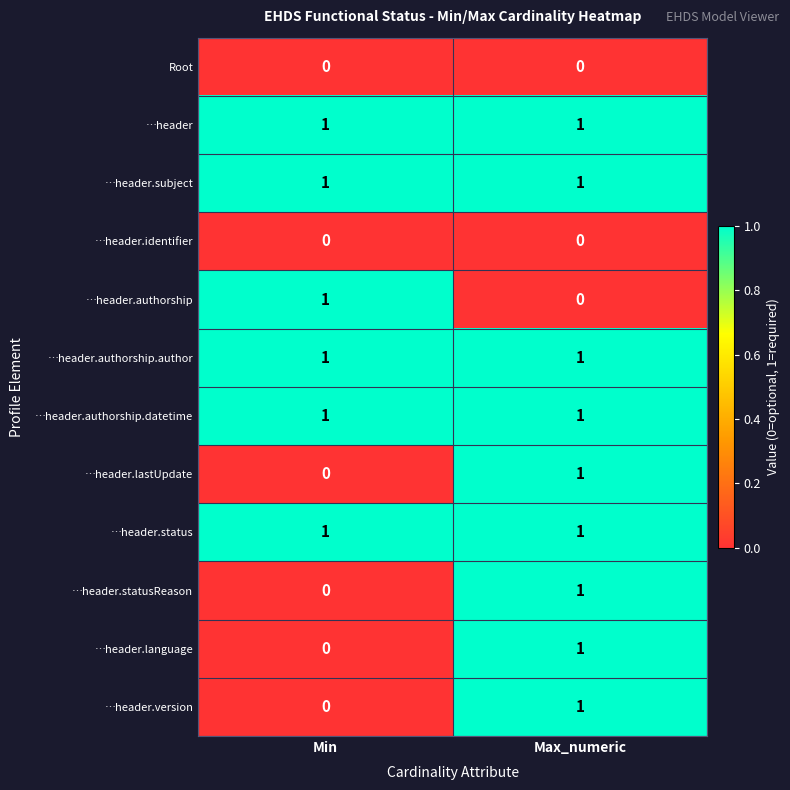

True or false: …header.authorship.datetime has a value of 1 at Min.

True